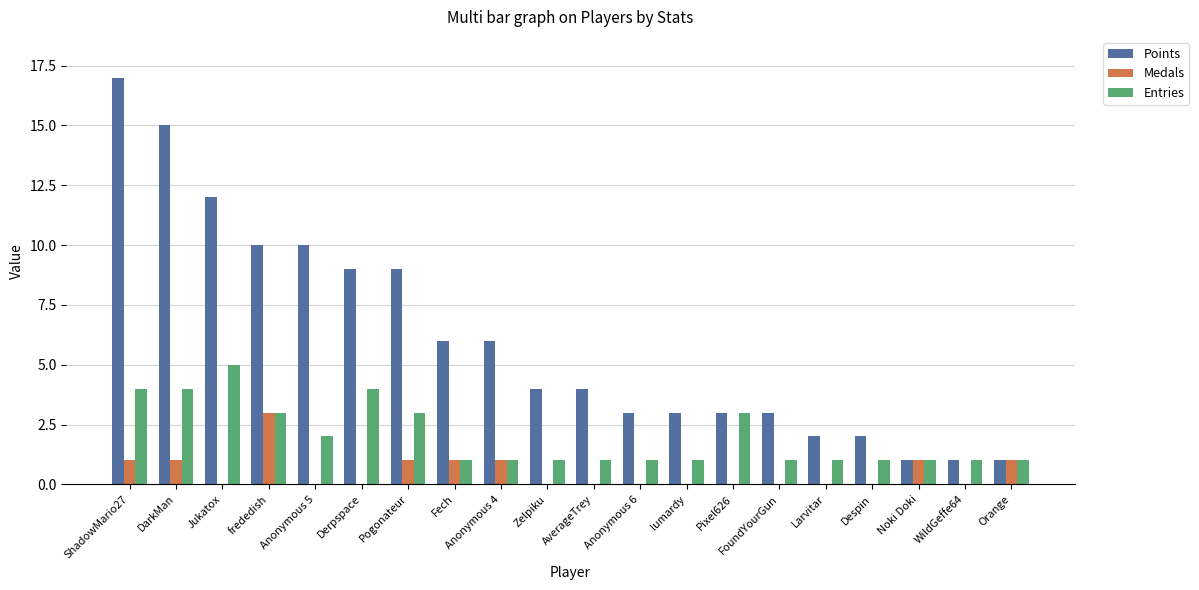

How many groups of bars are there?

20